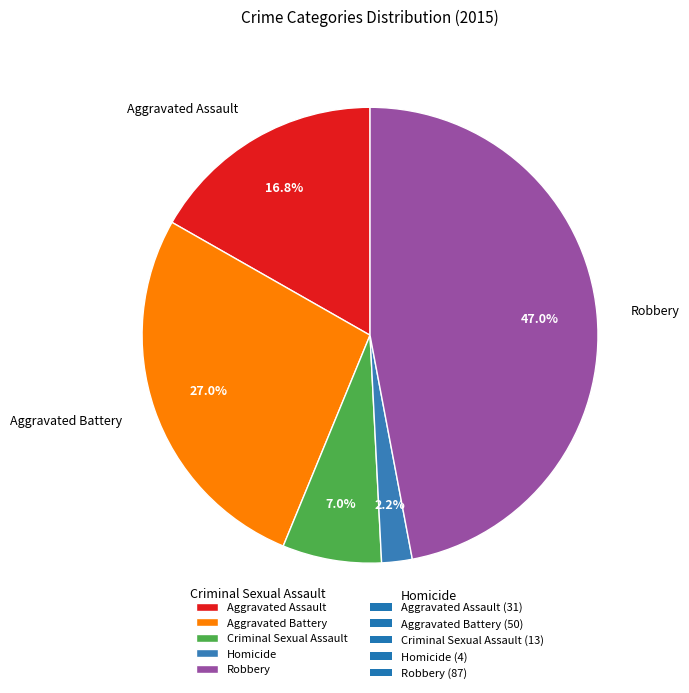

What percentage is the Aggravated Assault slice, to the nearest percent?

17%